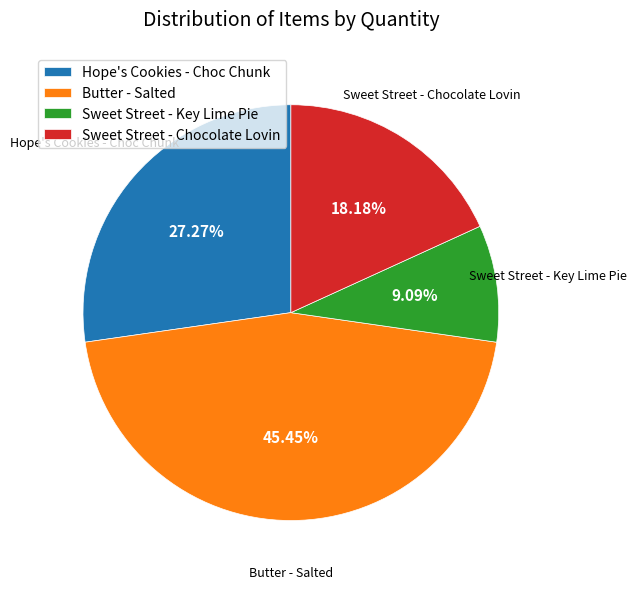

Count the number of slices in the pie.

4